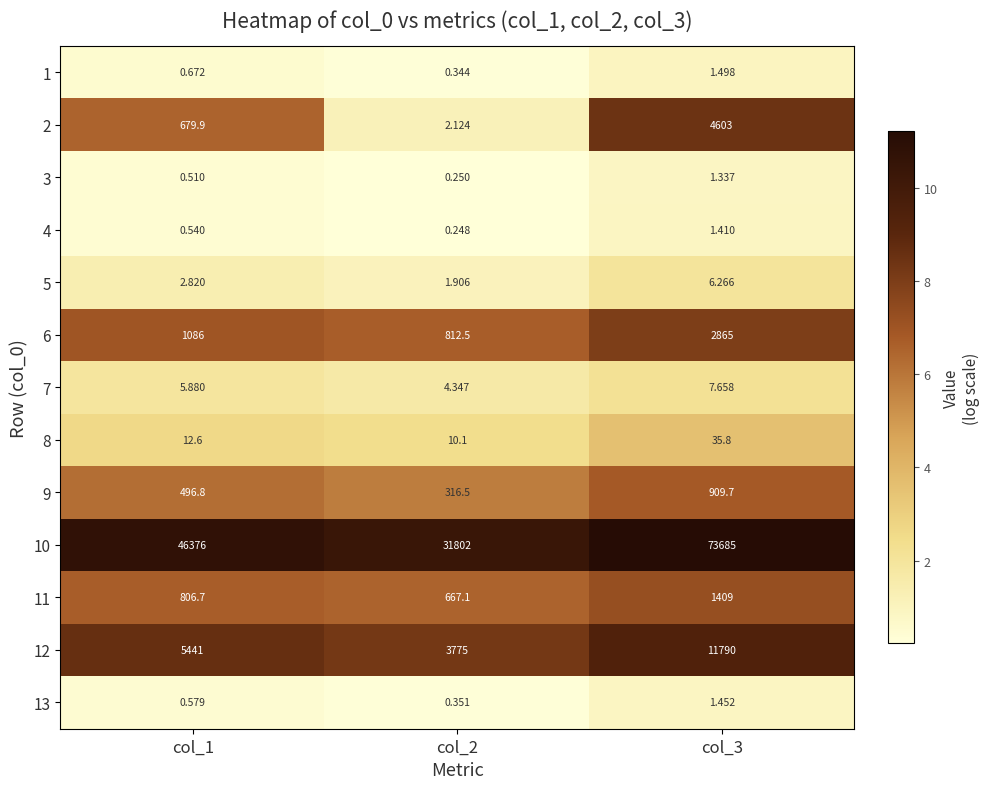

Is the value of 10 at col_3 greater than the value of 1 at col_2?

Yes